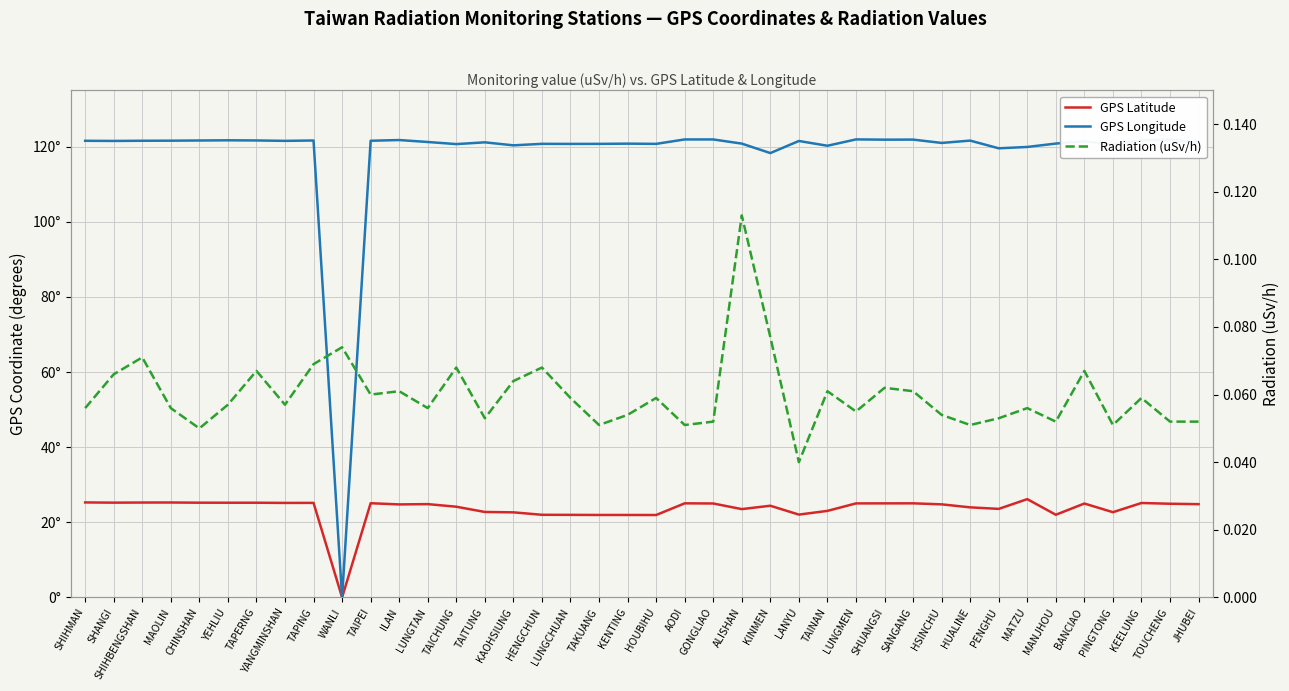

What is the label of the 35th point from the left?

MANJHOU